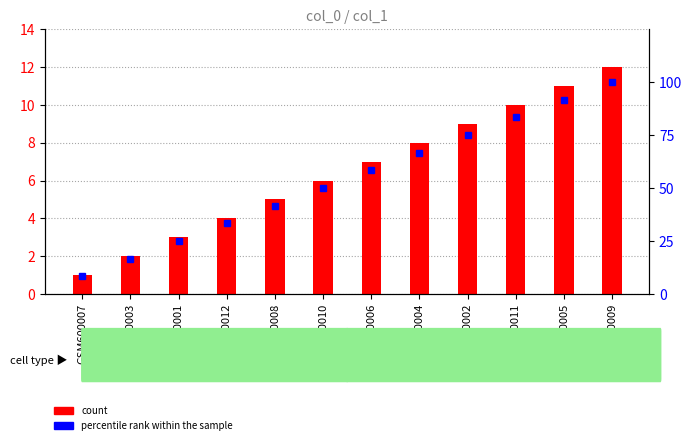

What is the average value of the col_1 series?

6.5